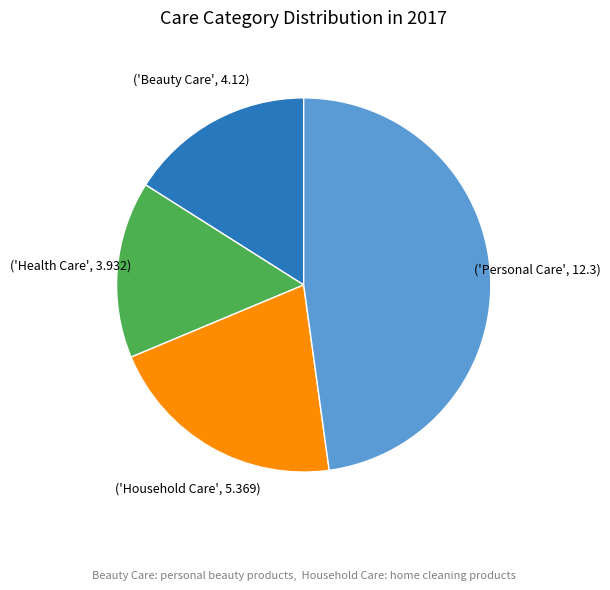

Does any single category account for the majority?

No